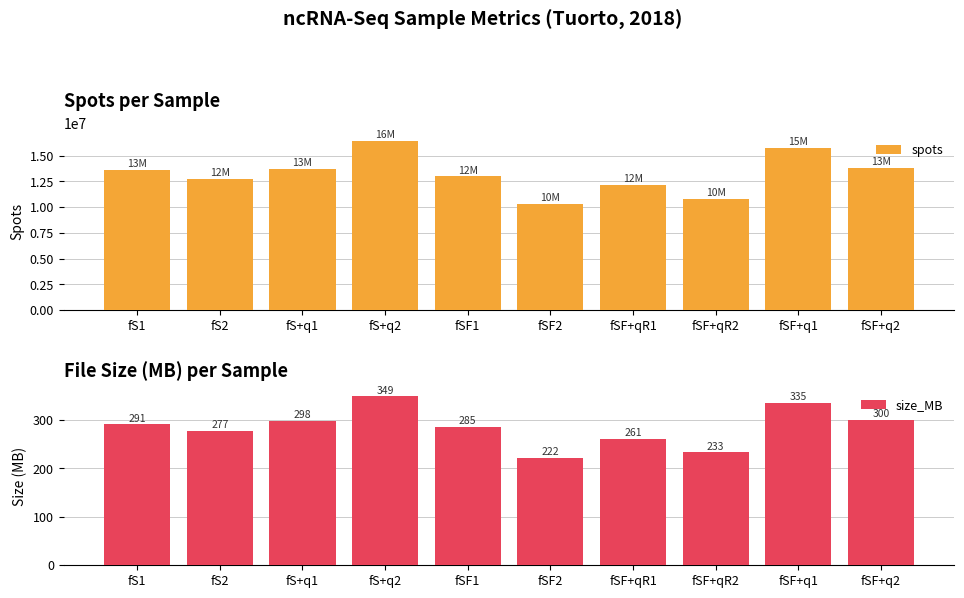

What is the minimum value shown in the chart?

222